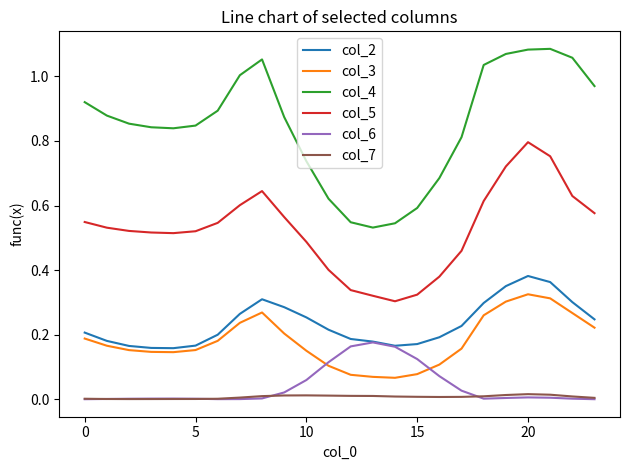

True or false: col_2 and col_5 intersect in this chart.

False